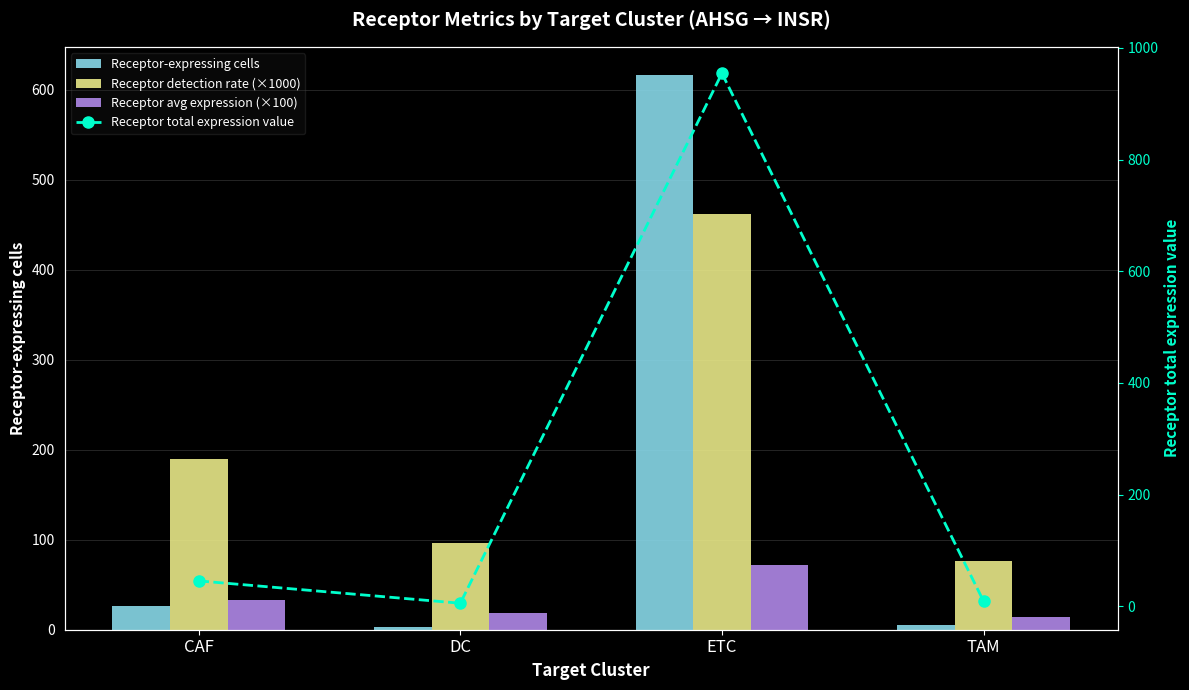

What is the sum of all Receptor total expression value values?

1015.3